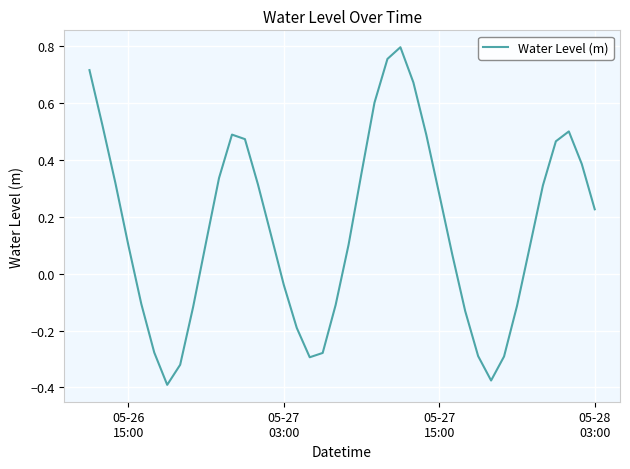

What is the difference between the maximum and minimum values?

1.2